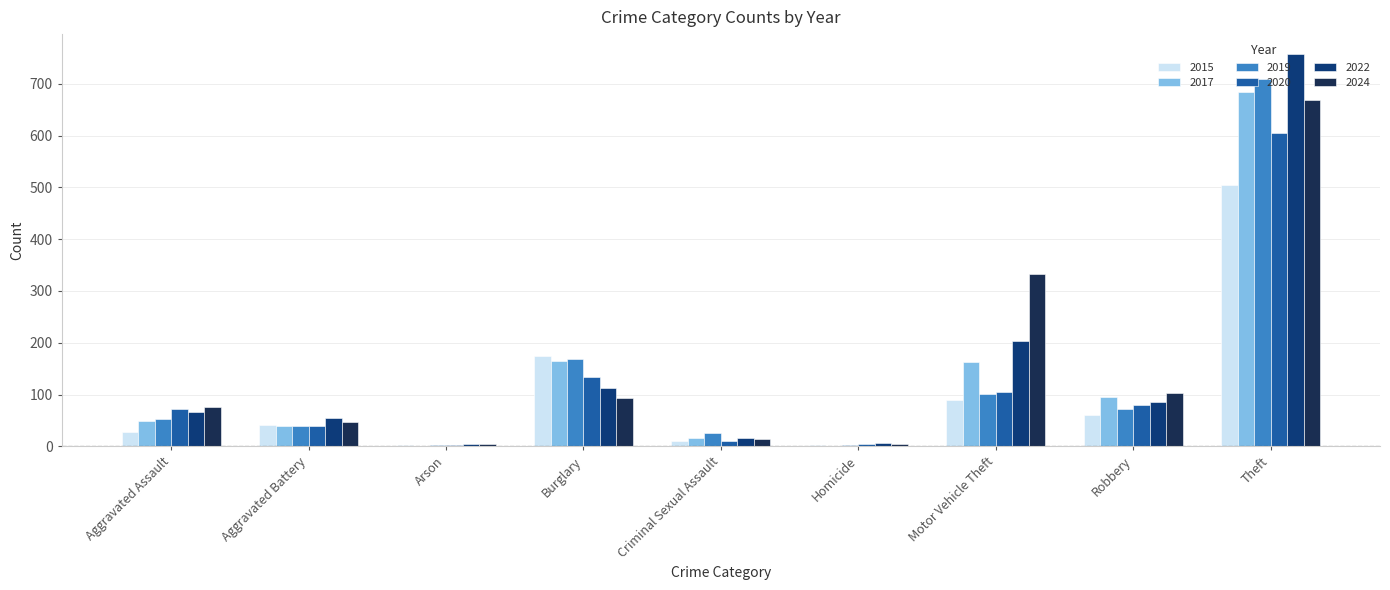

Is the value of 2015 at Arson greater than the value of 2024 at Aggravated Assault?

No